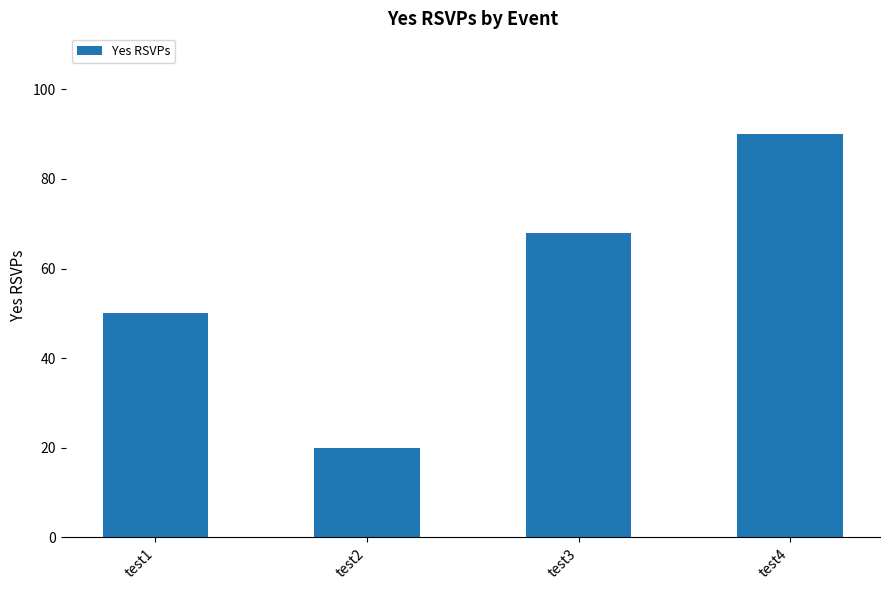

What is the ratio of the value at test1 to the value at test2?

2.5